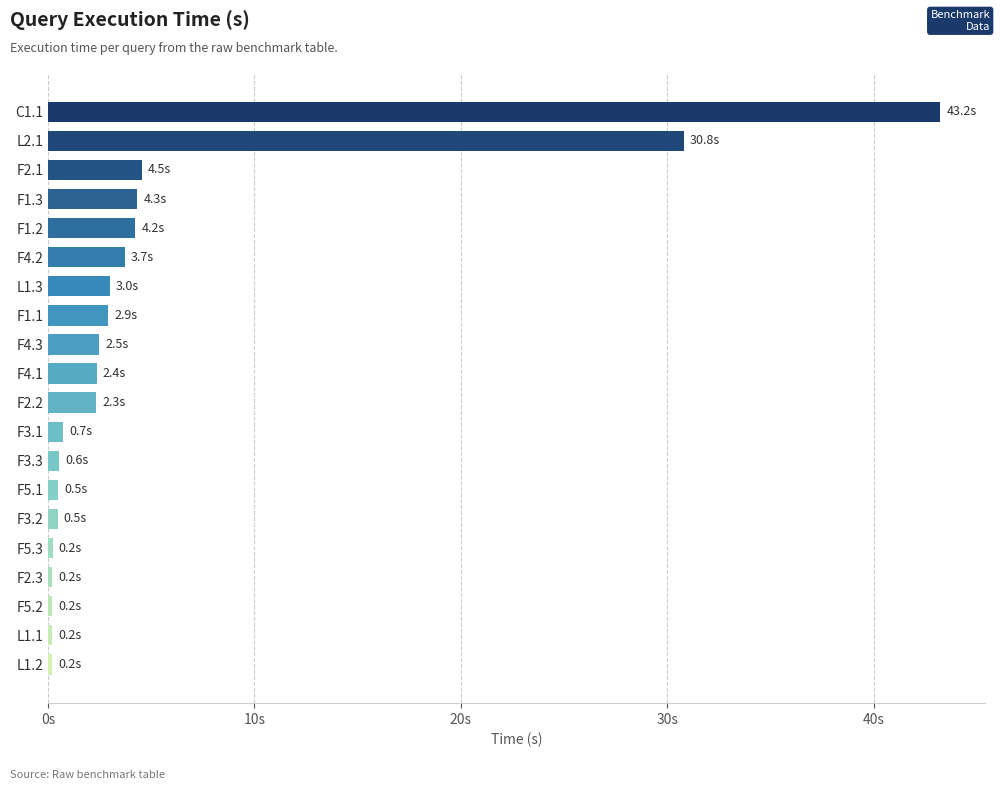

How many bars are there in total?

20